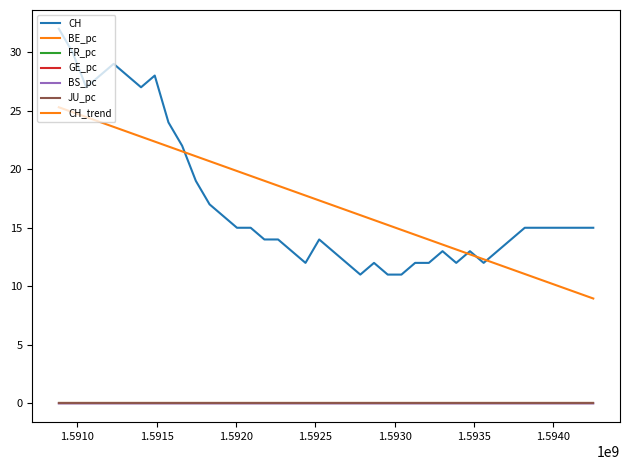

Which series has the largest range (max minus min)?

CH